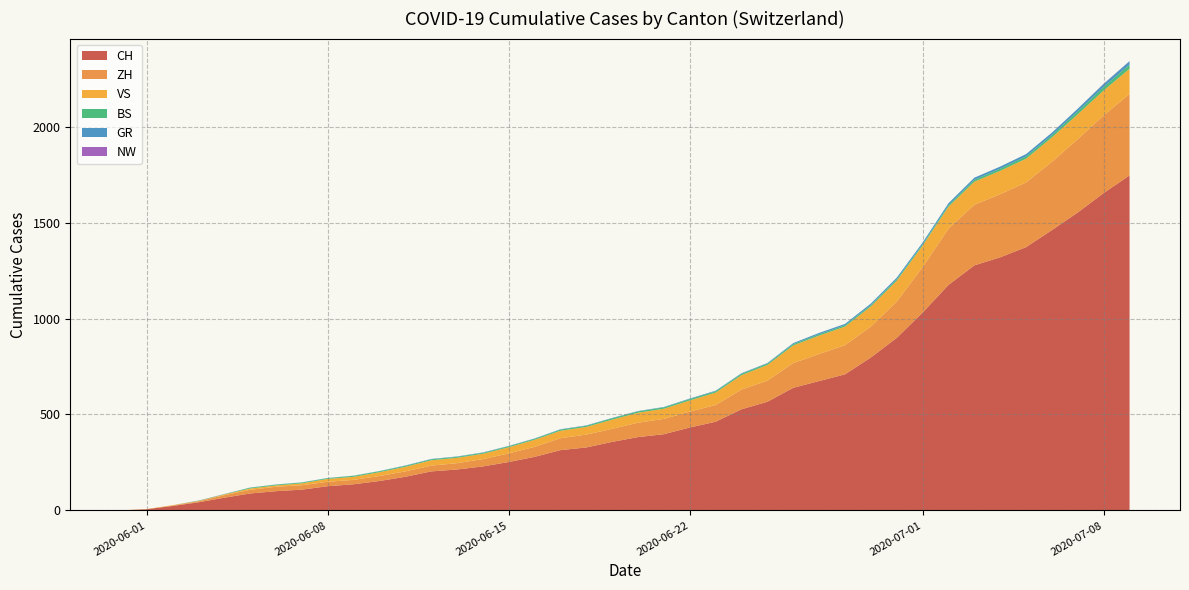

What is the difference between the maximum and second lowest values in the NW series?

12